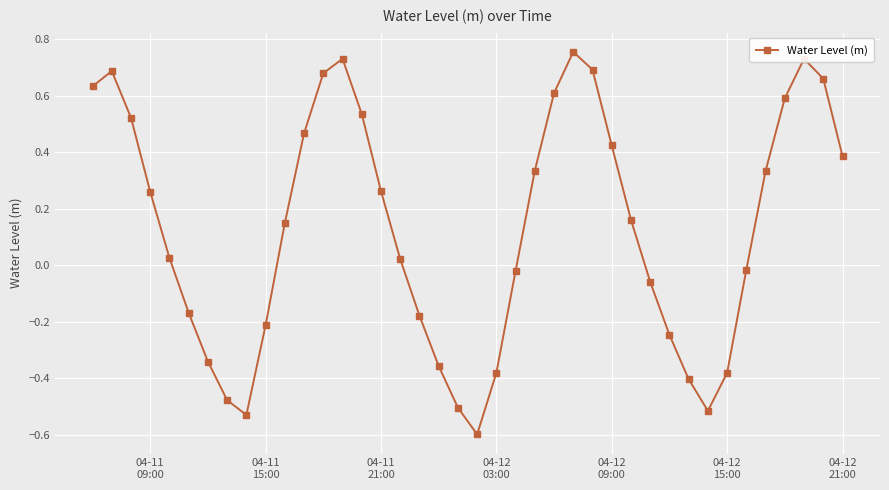

What is the minimum value shown in the chart?

-0.6